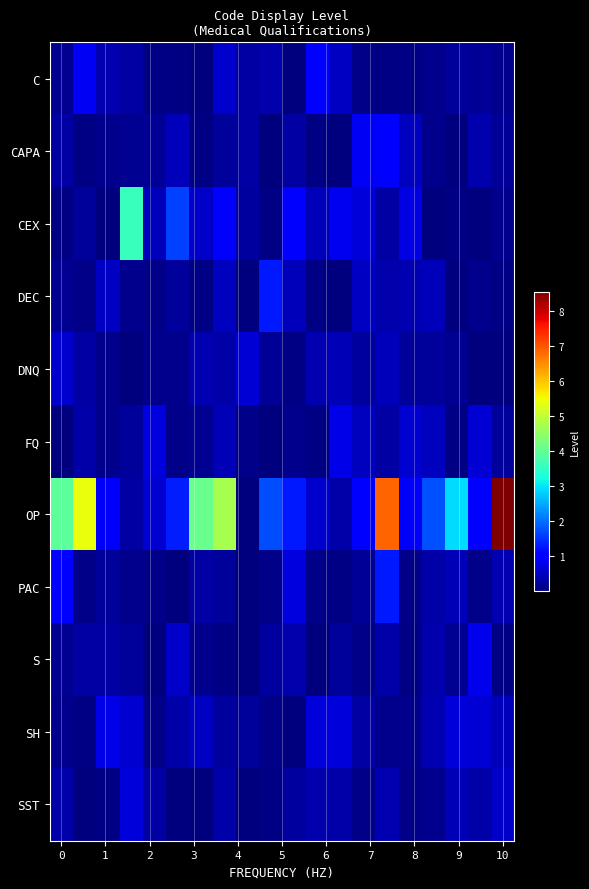

How many data points does each series have?

20